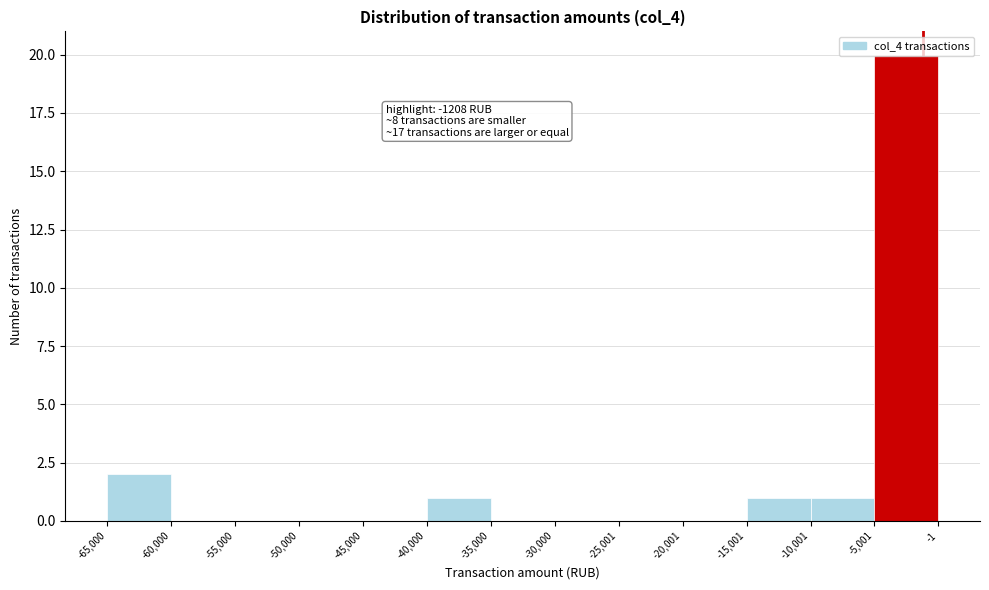

Which range on the x-axis has the tallest bar?

-5,001 to -1